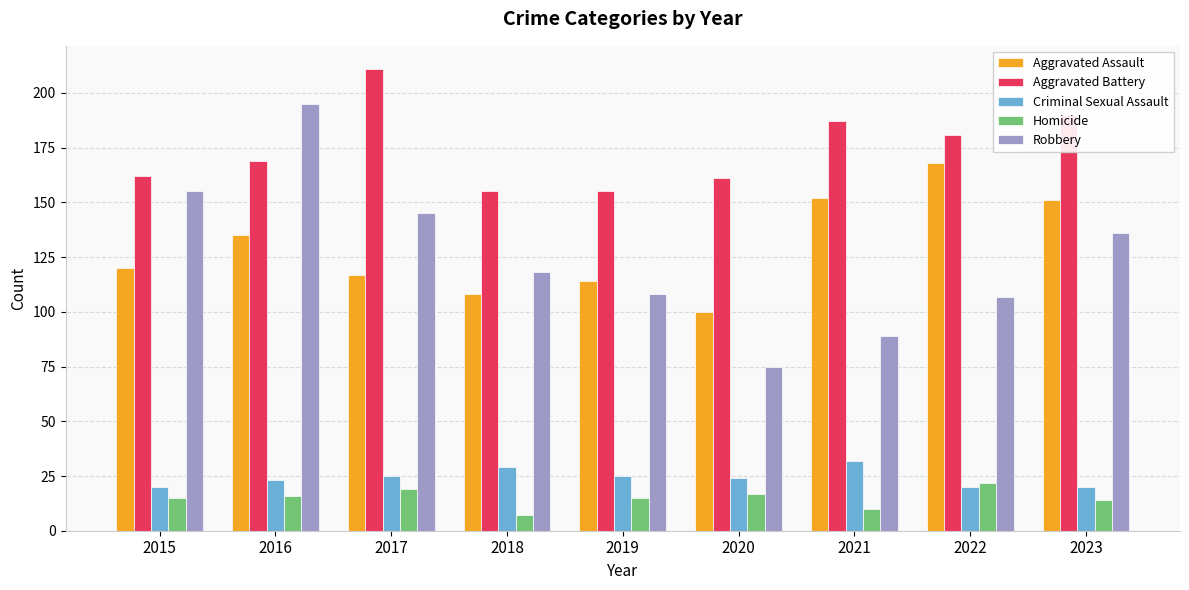

What is the maximum value shown in the chart?

211